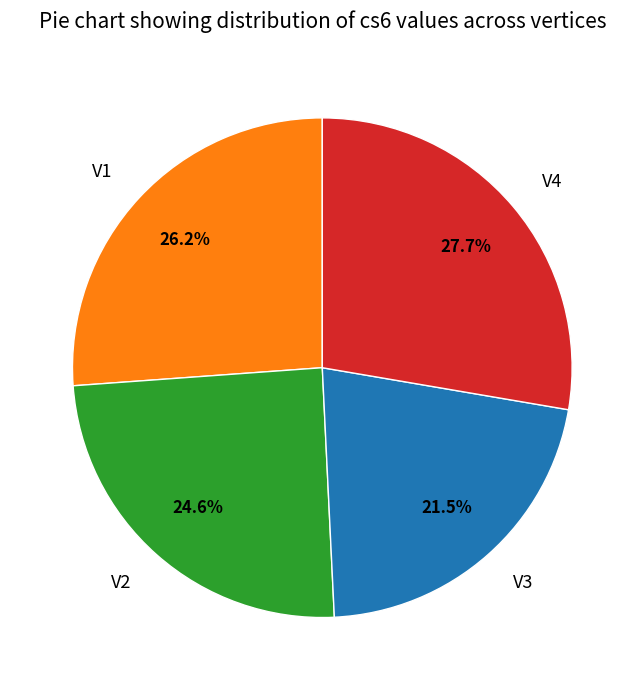

To the nearest percent, what percentage of the pie is V2?

25%